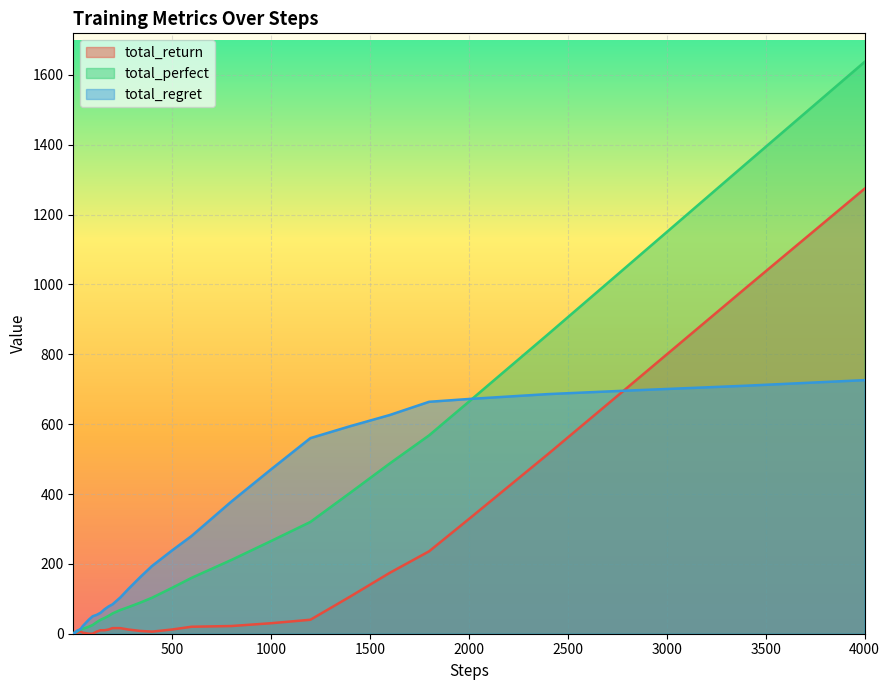

Which series has the widest spread of values?

total_perfect